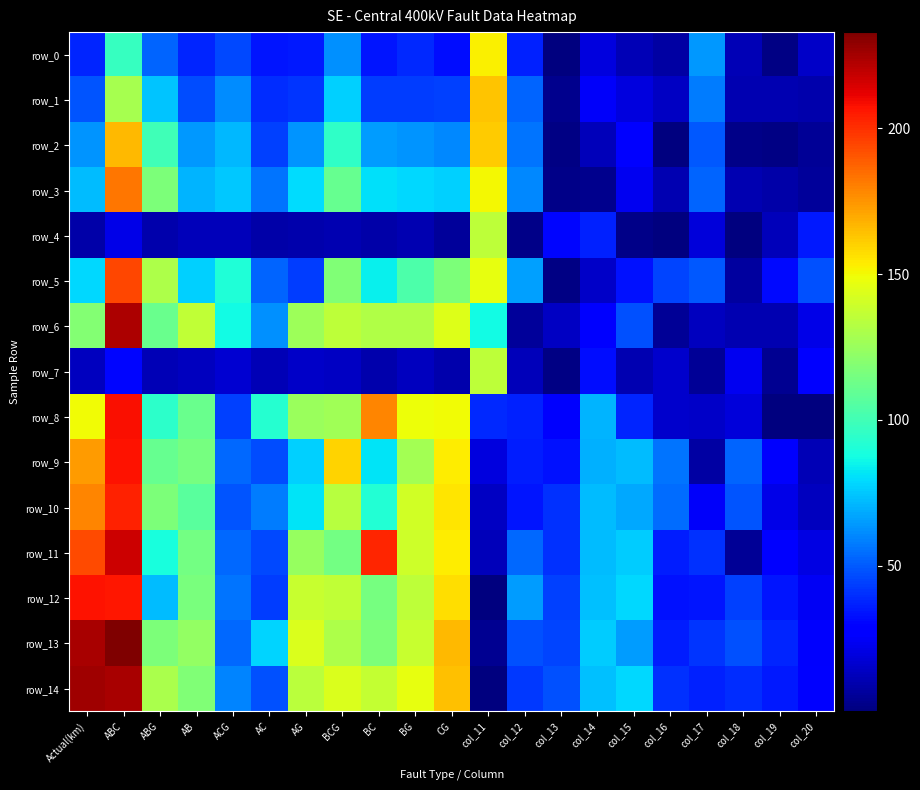

Rank the series at BCG from lowest to highest value.

row_4, row_7, row_0, row_1, row_2, row_3, row_11, row_5, row_8, row_13, row_10, row_6, row_12, row_14, row_9